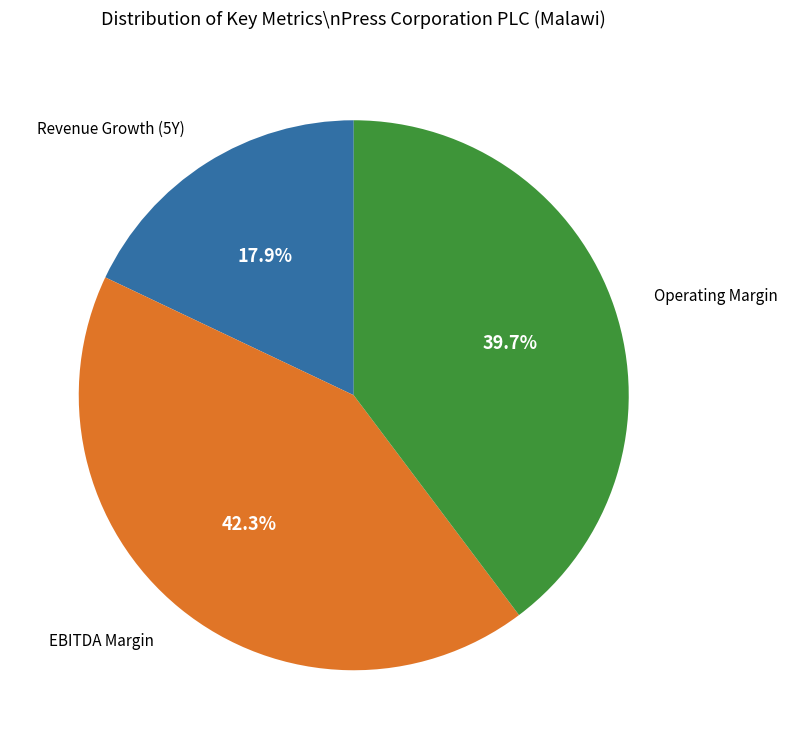

To the nearest percent, what is the difference between the largest and smallest slice percentages?

24%